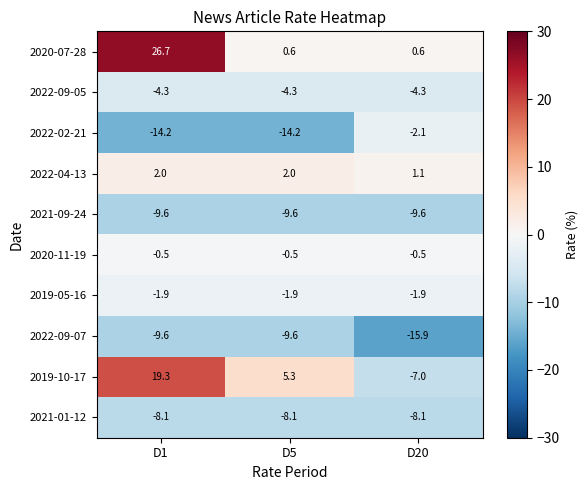

Is it true that 2022-02-21 equals -14.2 at D5?

True